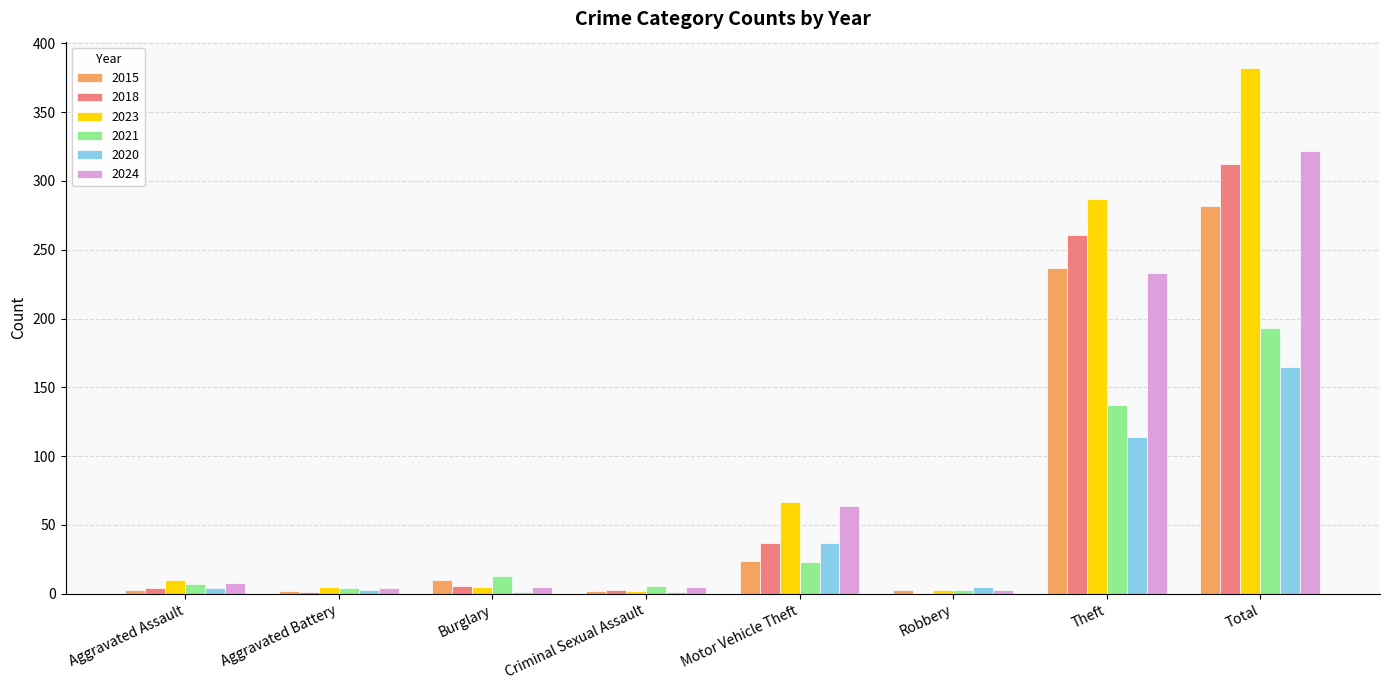

How many groups of bars are there?

8